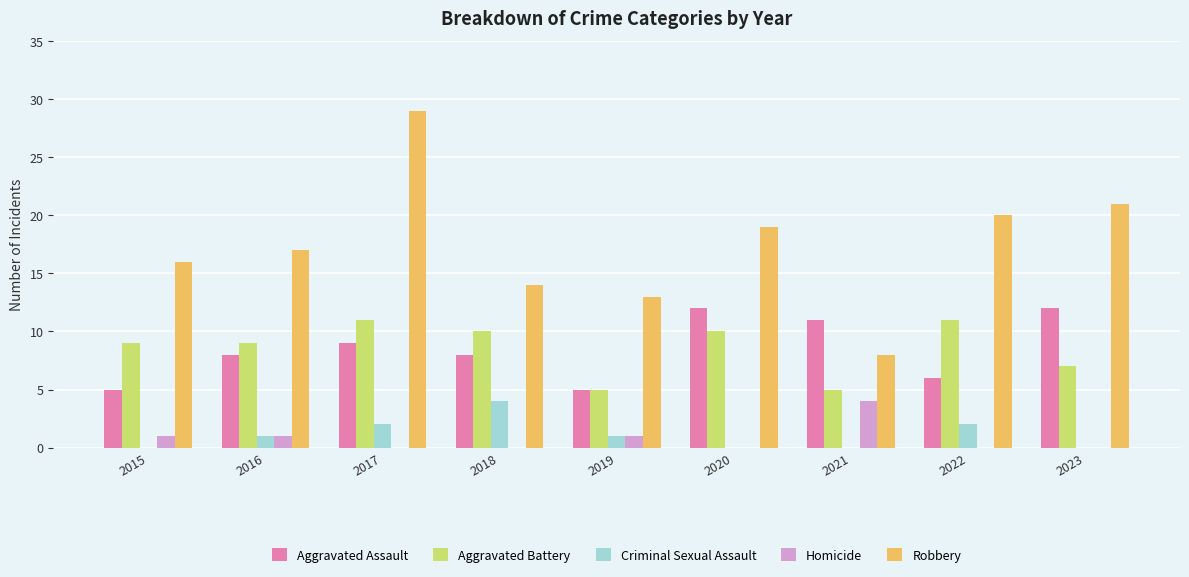

What is the sum of all Homicide values?

7